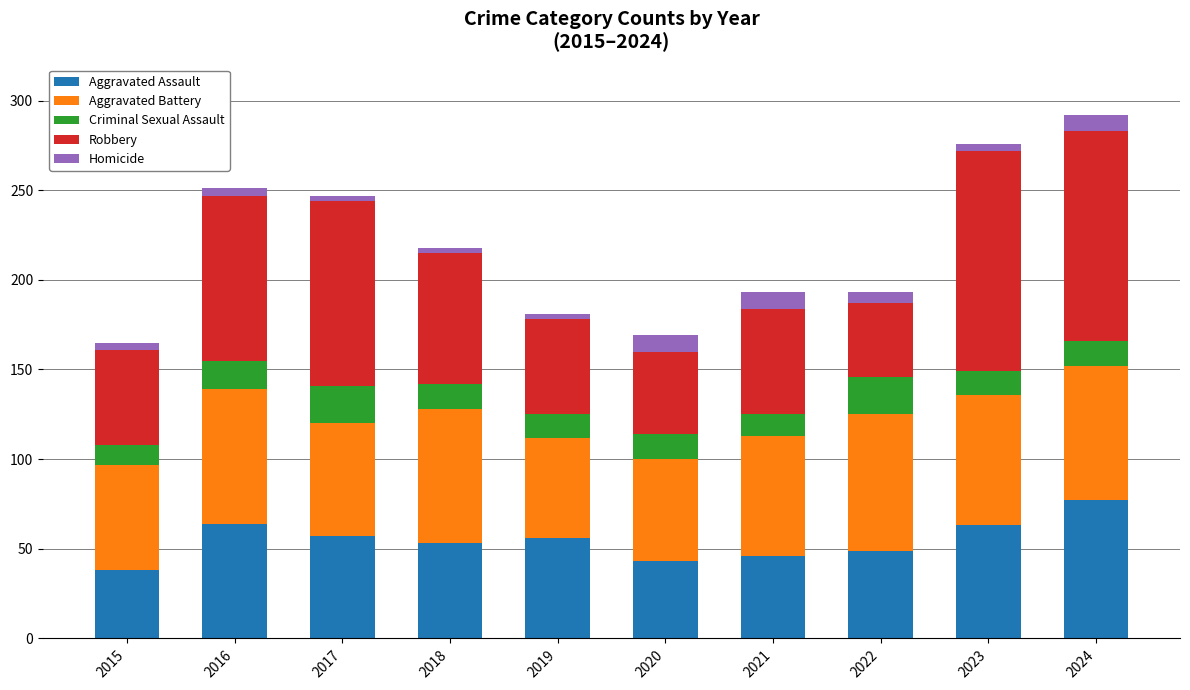

The value of Aggravated Assault at 2023 is 24. True or false?

False